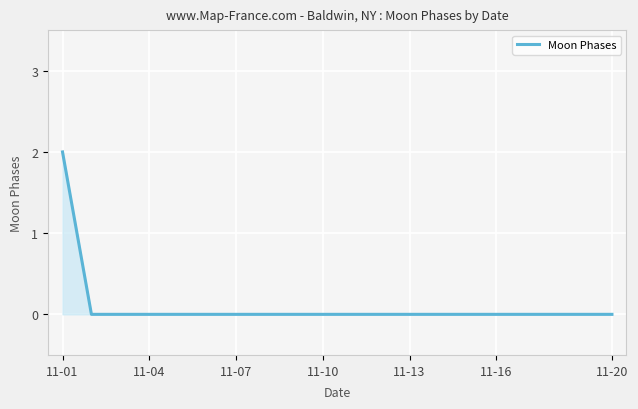

Is this an area chart (filled region under the line)?

Yes